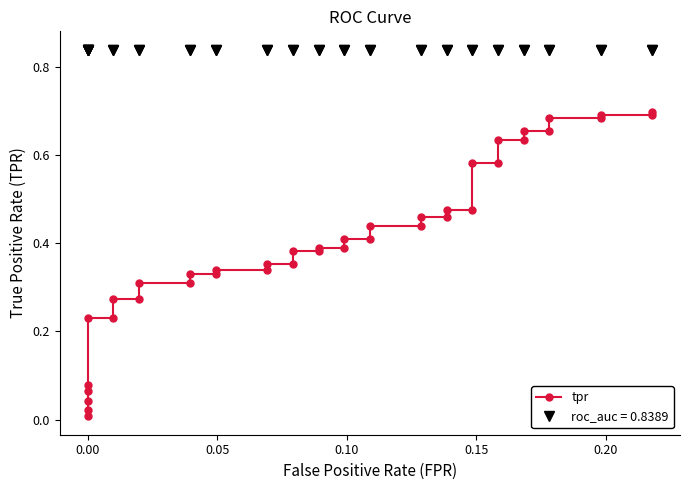

Reading left to right, list all the values displayed in this chart.

0.0	0.0	0.0	0.1	0.1	0.2	0.2	0.3	0.3	0.3	0.3	0.3	0.3	0.3	0.3	0.4	0.4	0.4	0.4	0.4	0.4	0.4	0.4	0.4	0.4	0.5	0.5	0.5	0.5	0.6	0.6	0.6	0.6	0.7	0.7	0.7	0.7	0.7	0.7	0.7